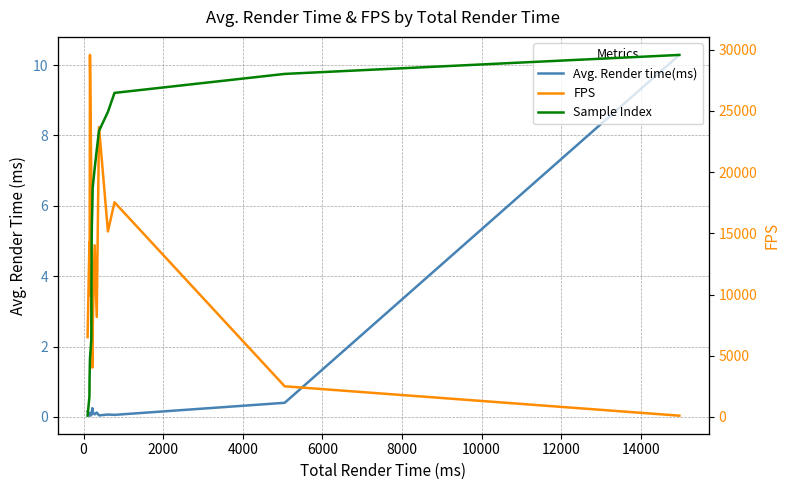

True or false: FPS and Avg. Render time(ms) intersect in this chart.

False